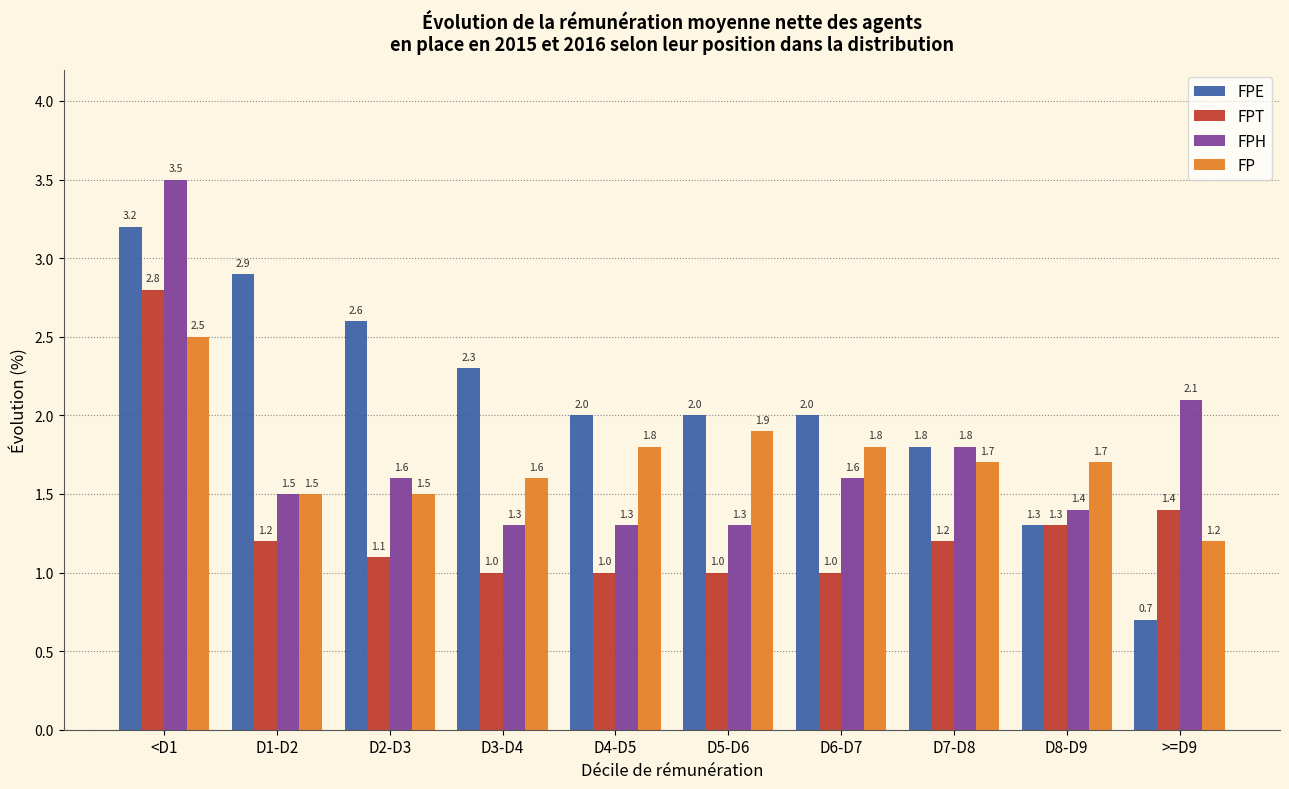

Is it true that FPH equals 2.4 at D7-D8?

False